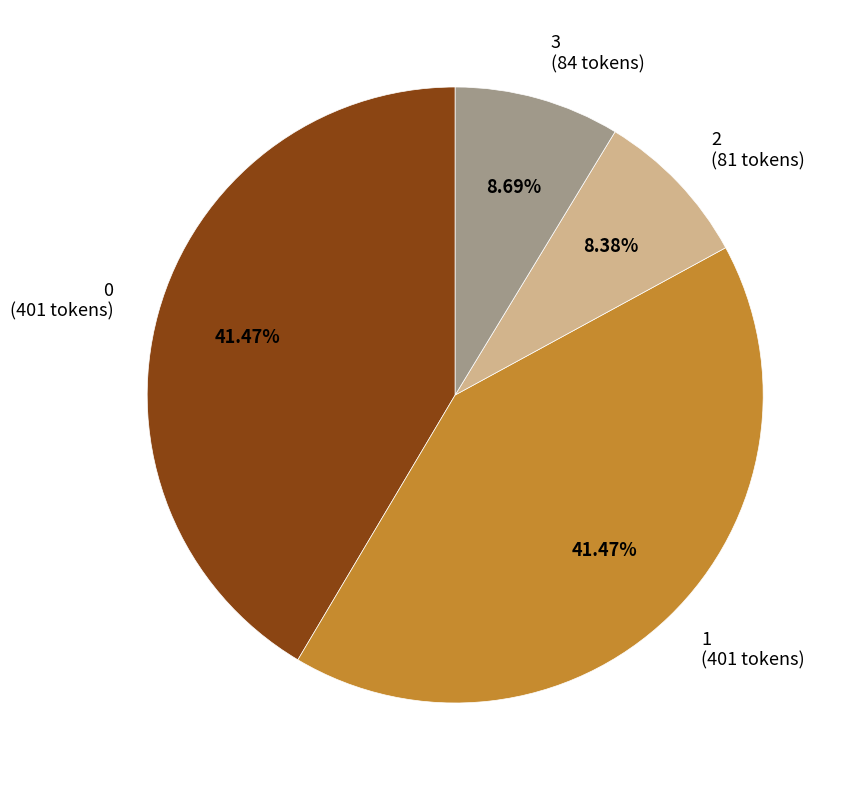

To the nearest percent, what percentage of the pie is 1?

41%